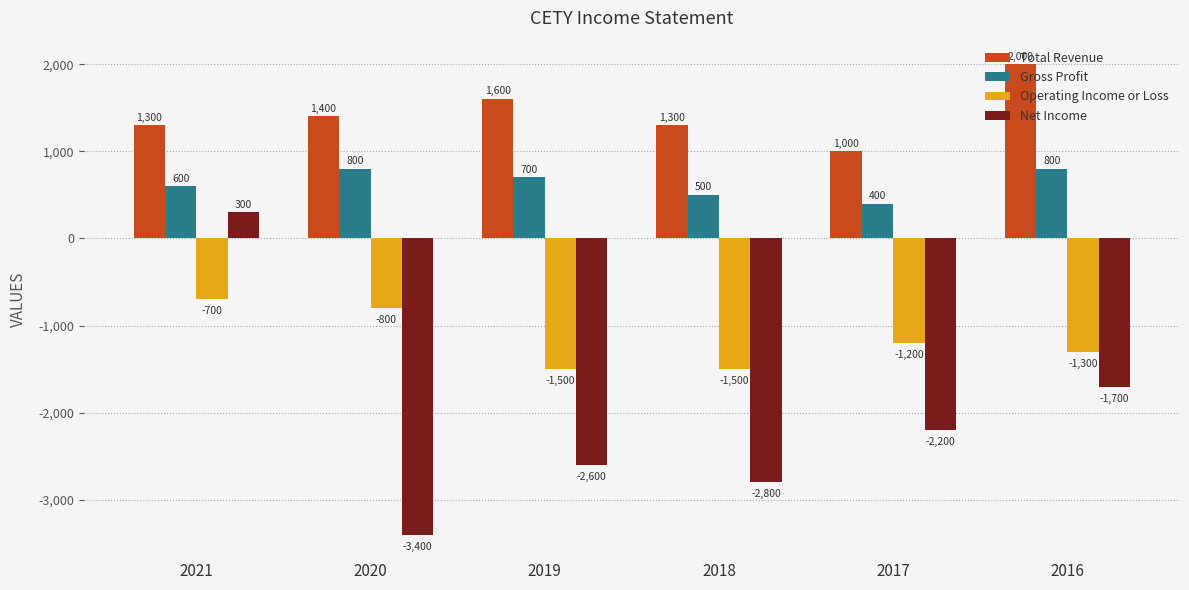

The Gross Profit series shows 600 at 2021. True or false?

True